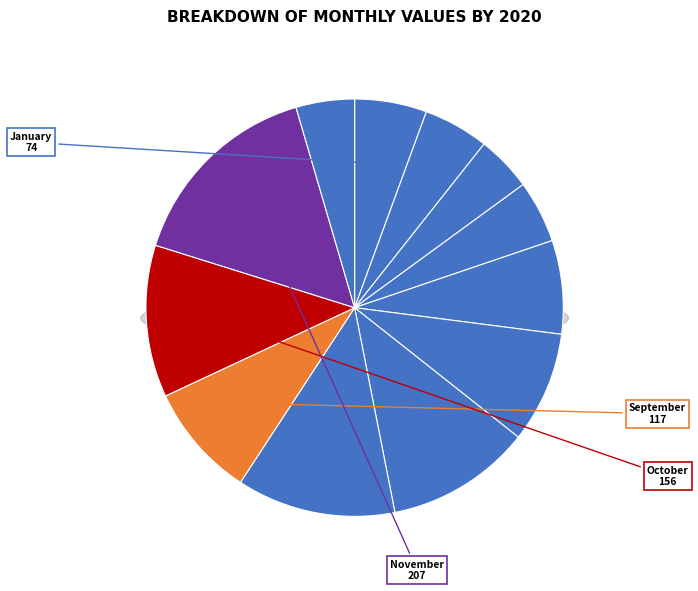

Do January and August together represent more than half of the pie?

No